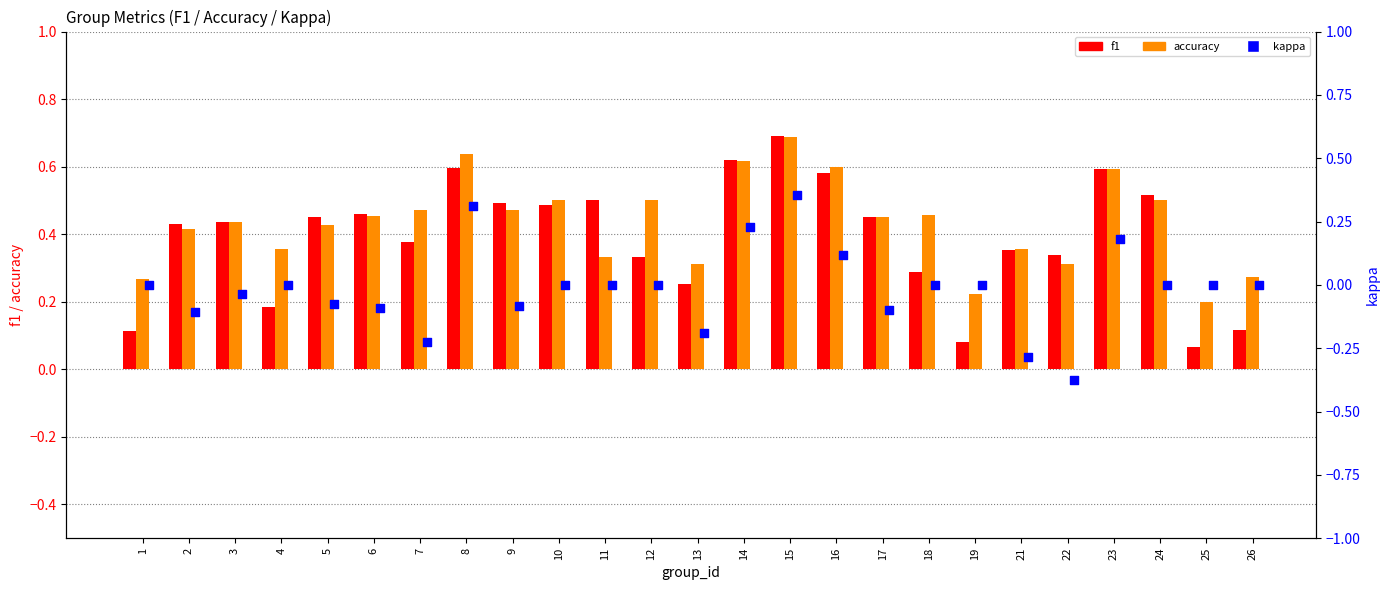

Which series reaches the minimum Y coordinate?

kappa